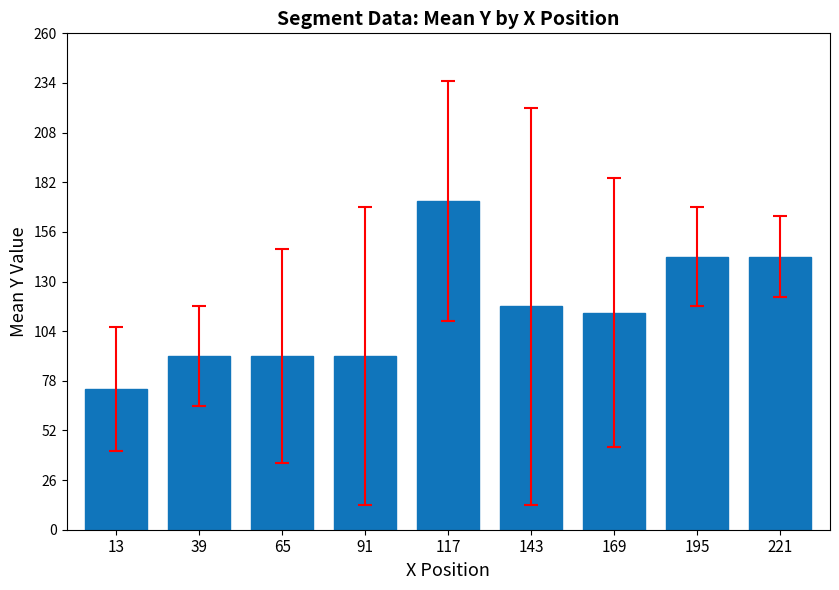

What is the difference between the second highest and minimum values?

69.3